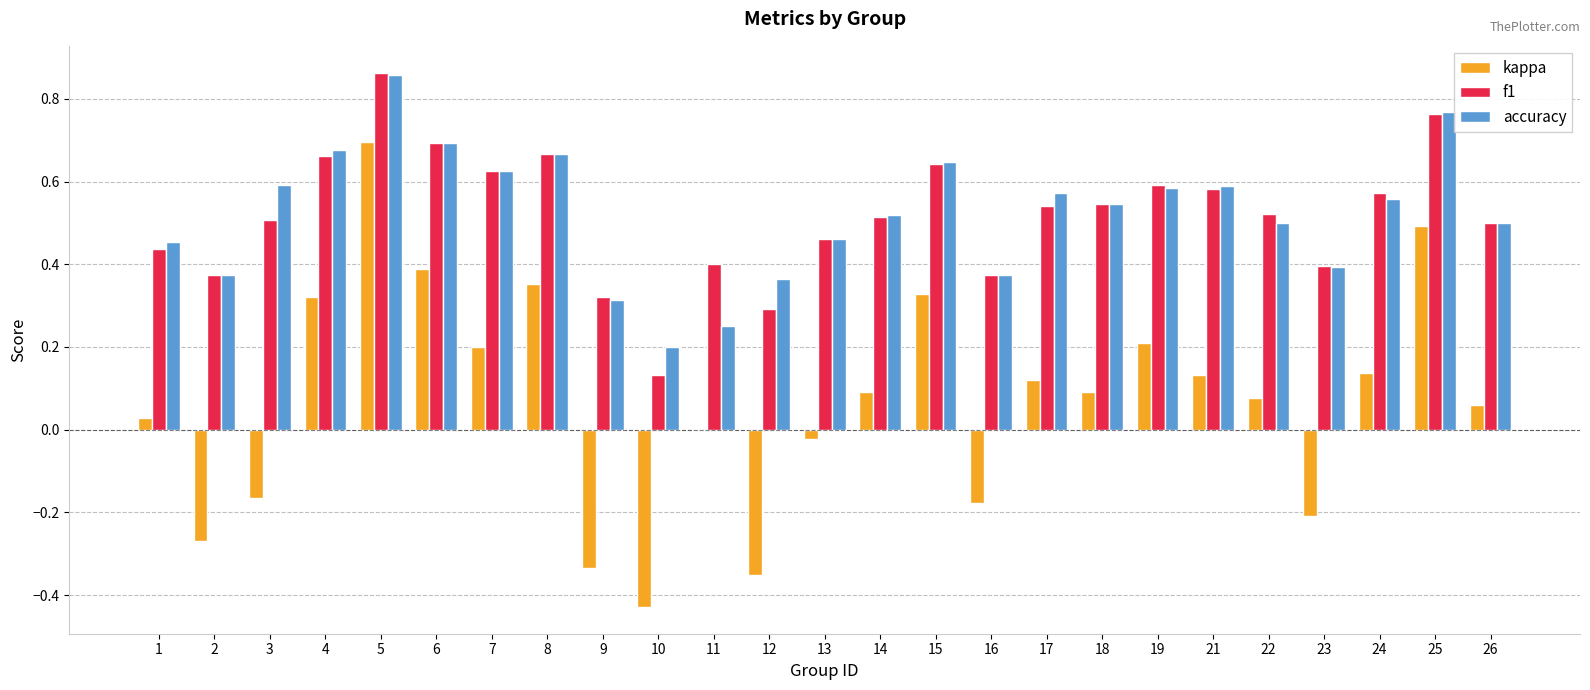

How many groups of bars are there?

25